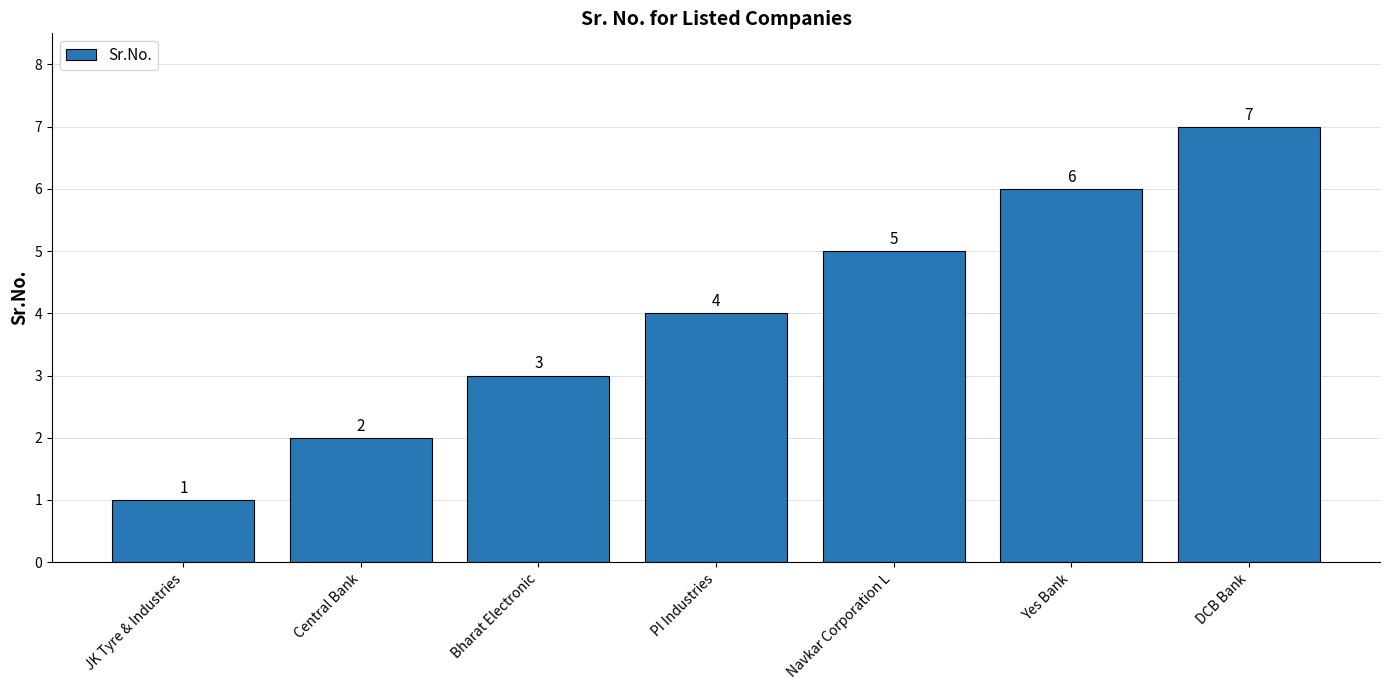

Where is the data nearest to the value 4?

PI Industries